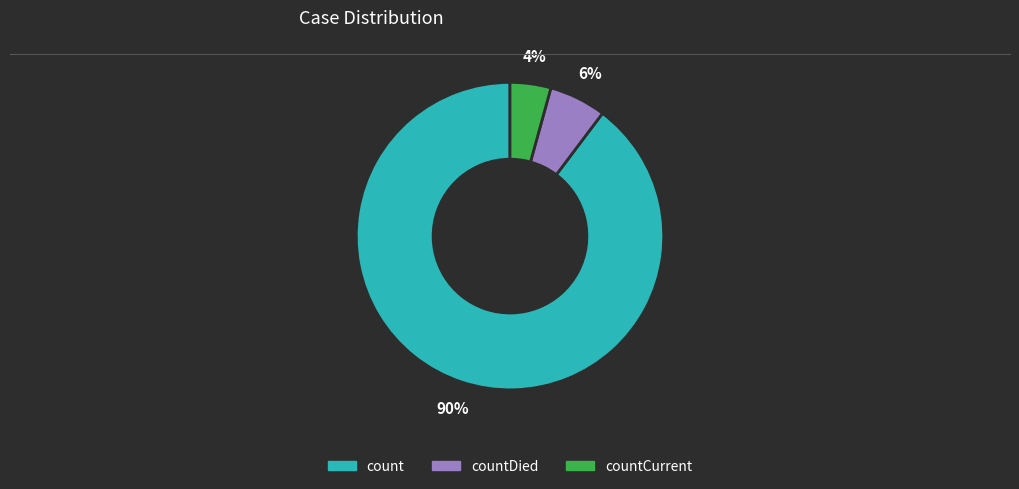

Do countCurrent and countDied together represent more than half of the pie?

No